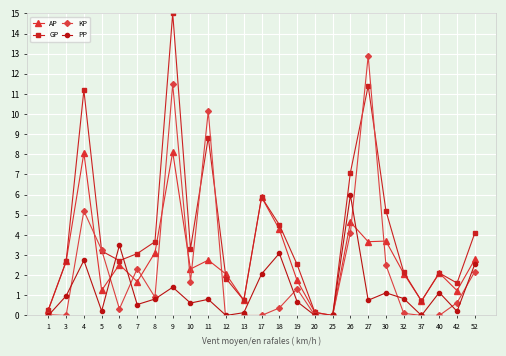

How many lines are shown in the chart?

4